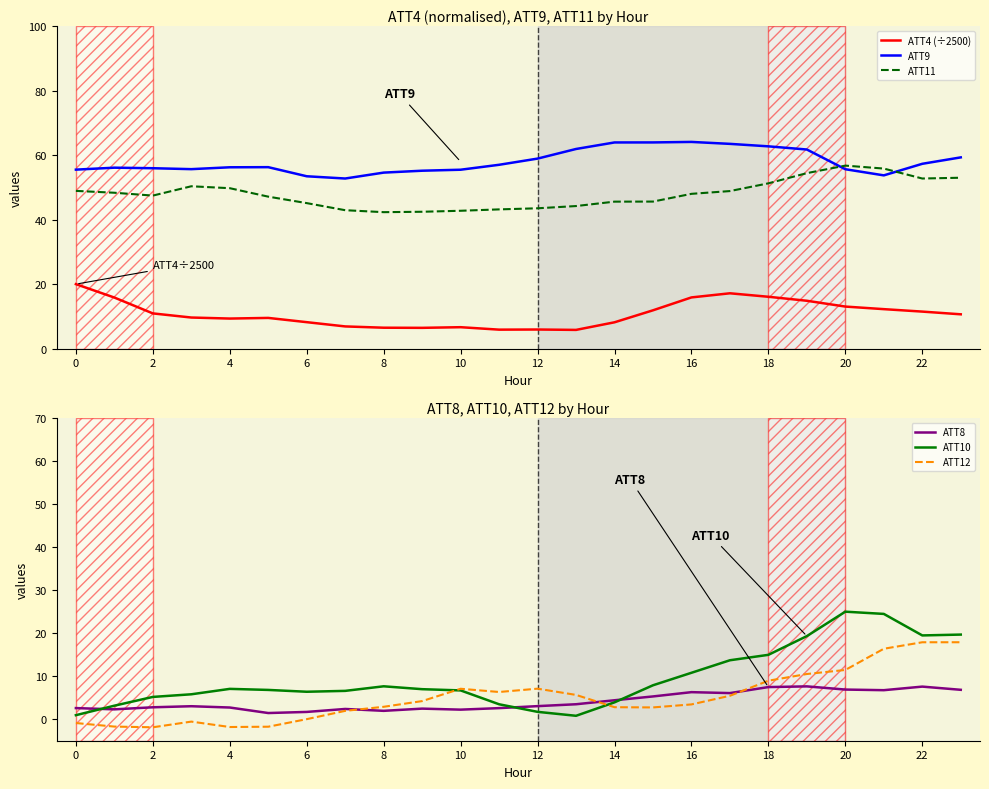

In ATT4 (÷2500), how many points are lower than both neighbors (excluding endpoints)?

4